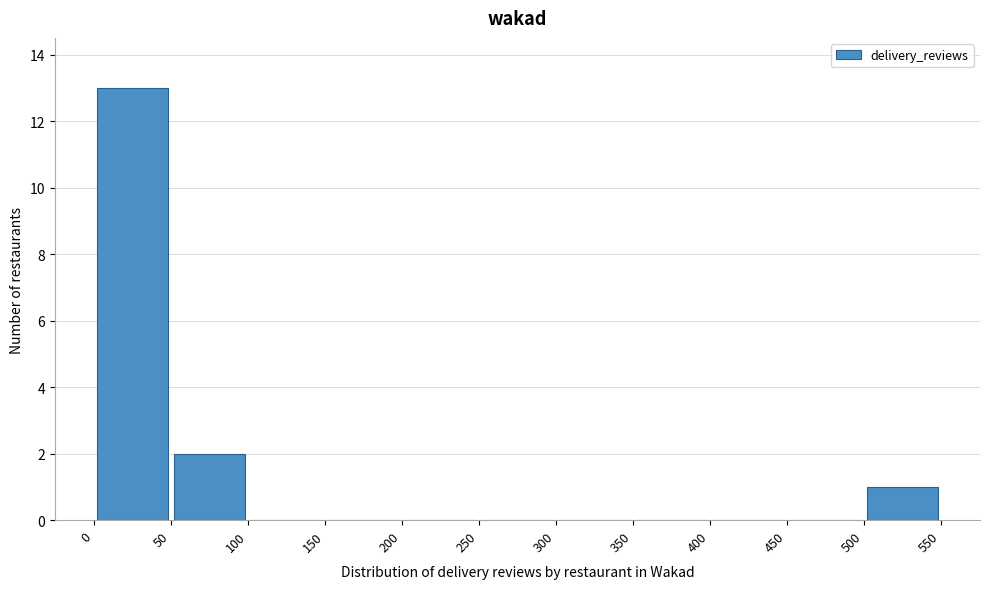

Over which range of the x-axis is the bar tallest?

0 to 50